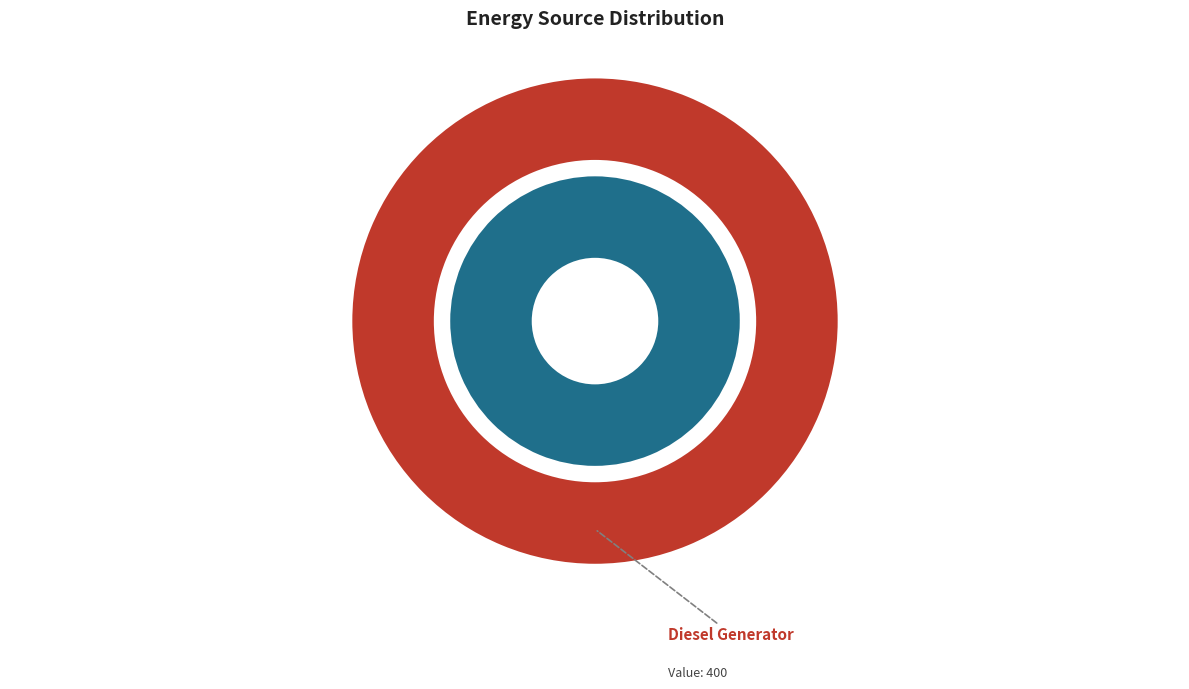

To the nearest percent, what is the combined percentage of Diesel Generator and Owned PV?

100%